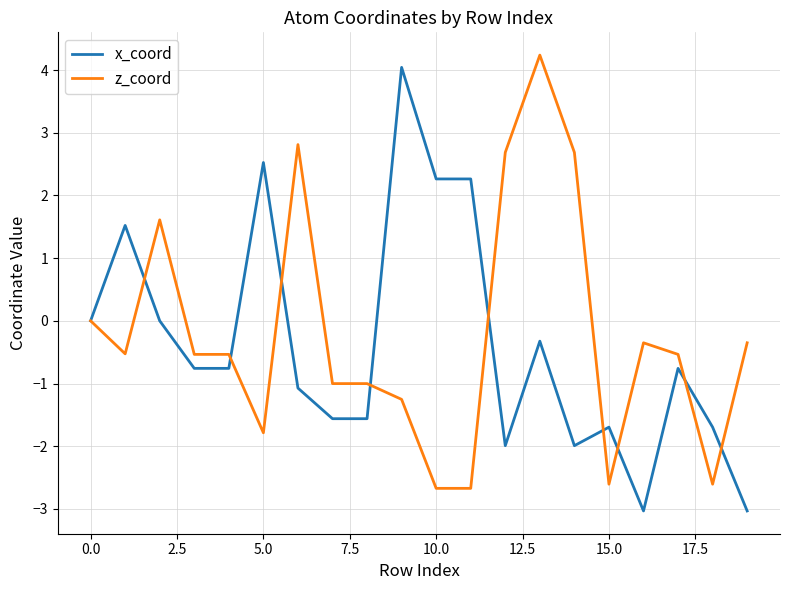

What is the average value of the z_coord series?

-0.2